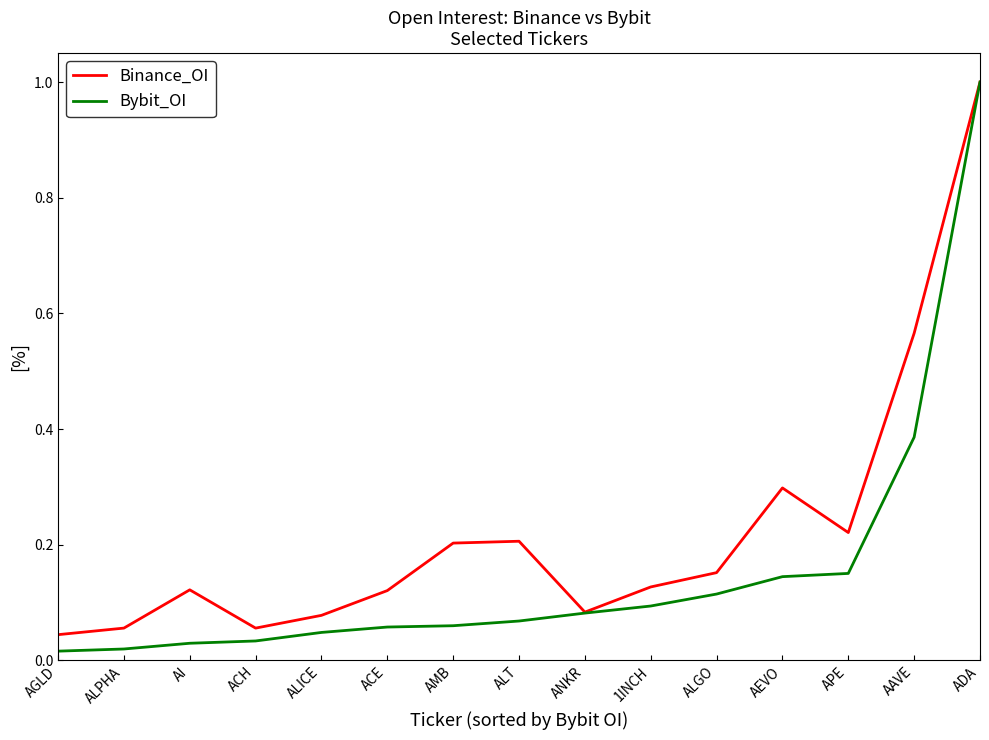

Which series changed the most between ACH and 1INCH?

Binance_OI